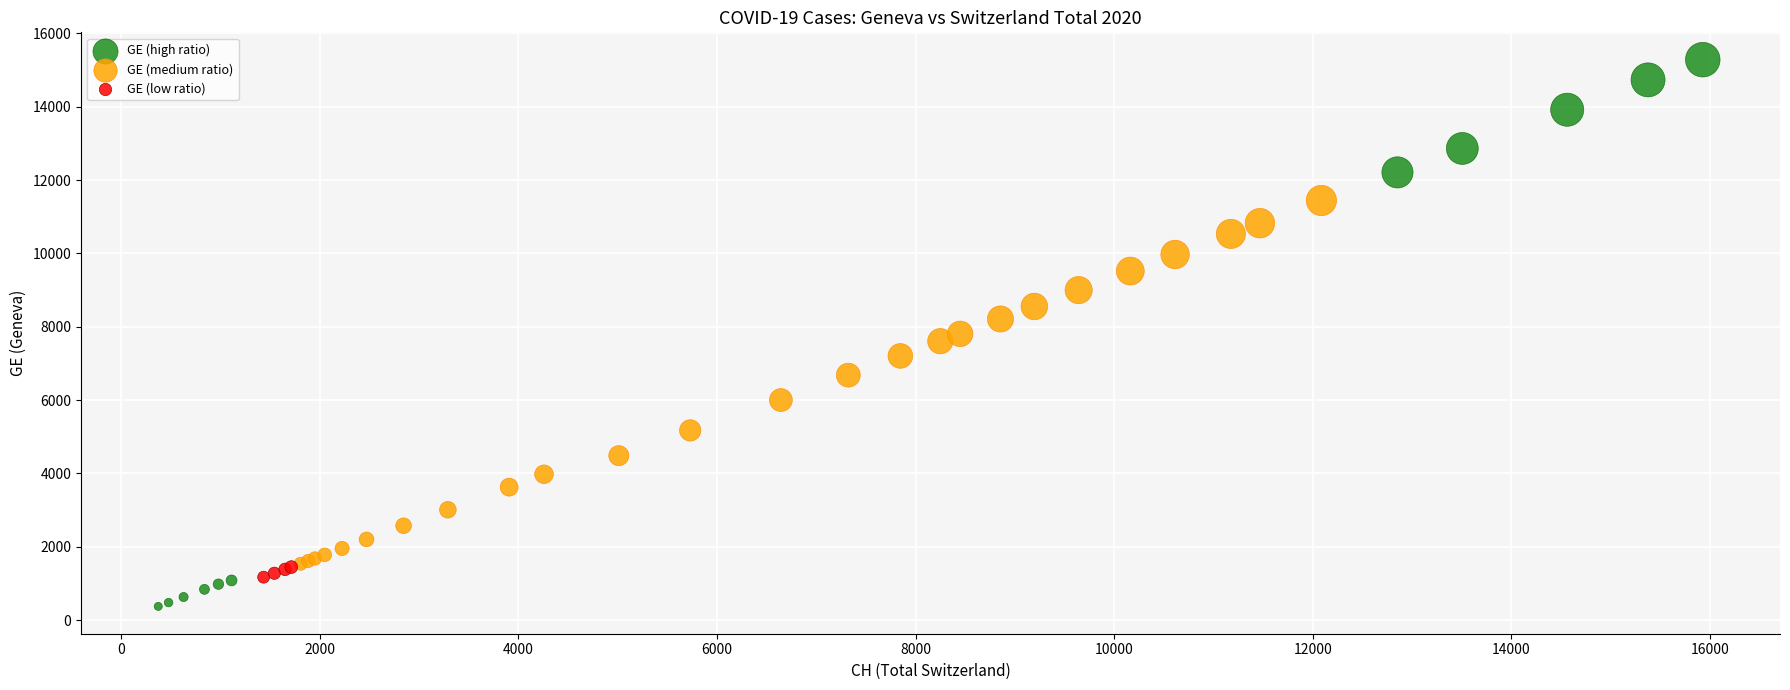

Which series reaches the minimum Y coordinate?

GE (high ratio)